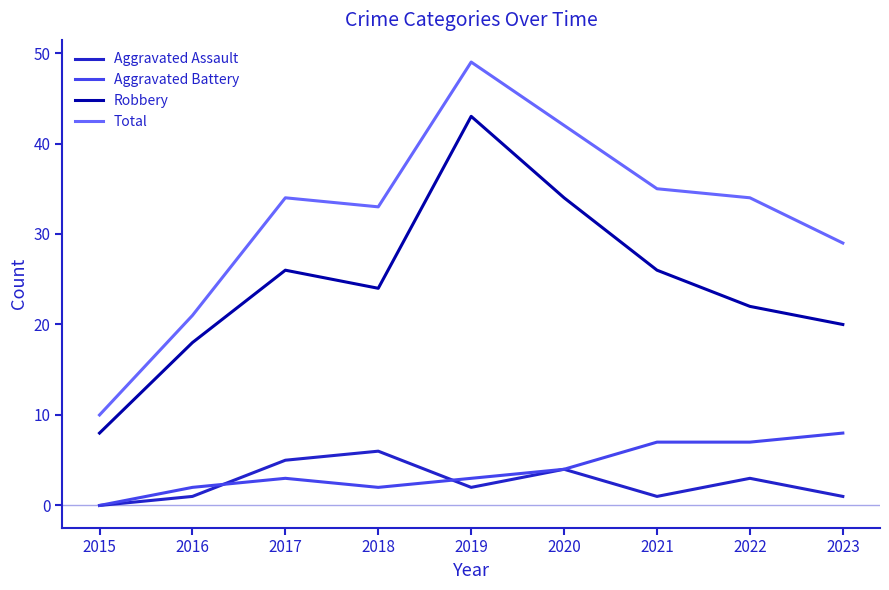

What are all the series names shown in the legend?

Aggravated Assault, Aggravated Battery, Robbery, Total